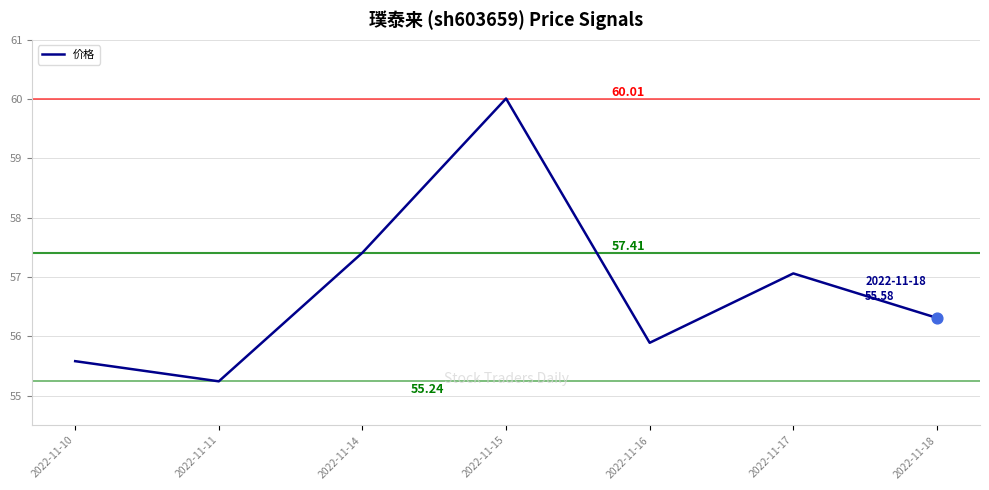

Approximately how many times larger is the value at 2022-11-15 compared to 2022-11-14?

1.0